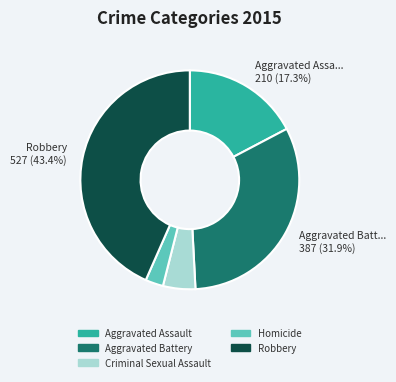

To the nearest percent, what is the combined percentage of Criminal Sexual Assault and Aggravated Battery?

37%